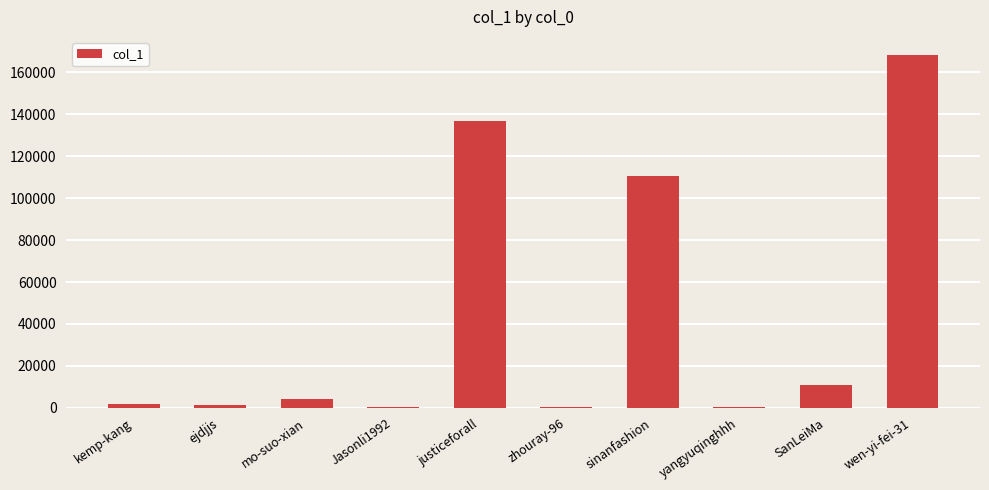

What is the maximum value shown in the chart?

168561